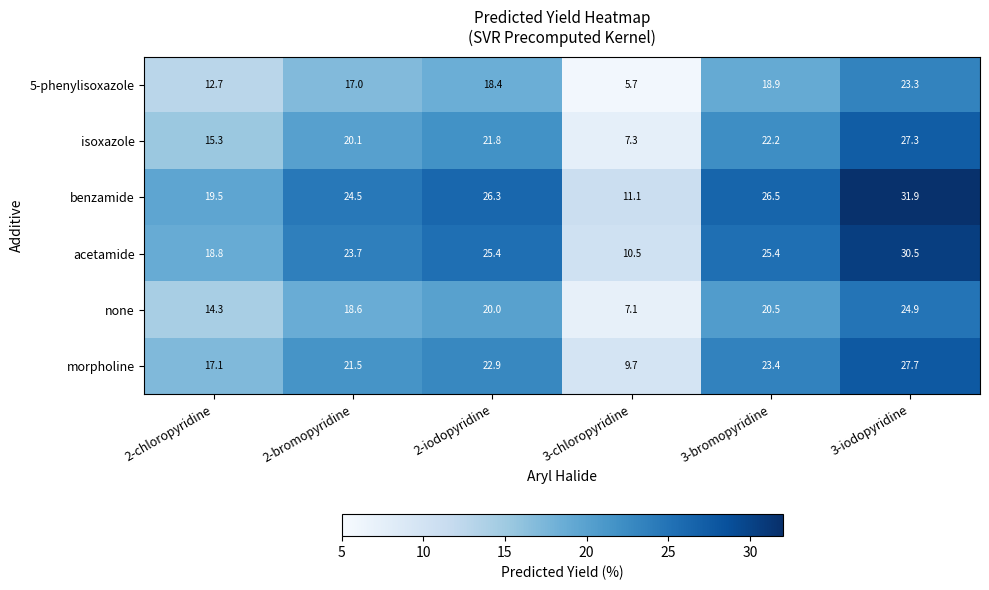

At which category is the sum across all series the highest?

3-iodopyridine